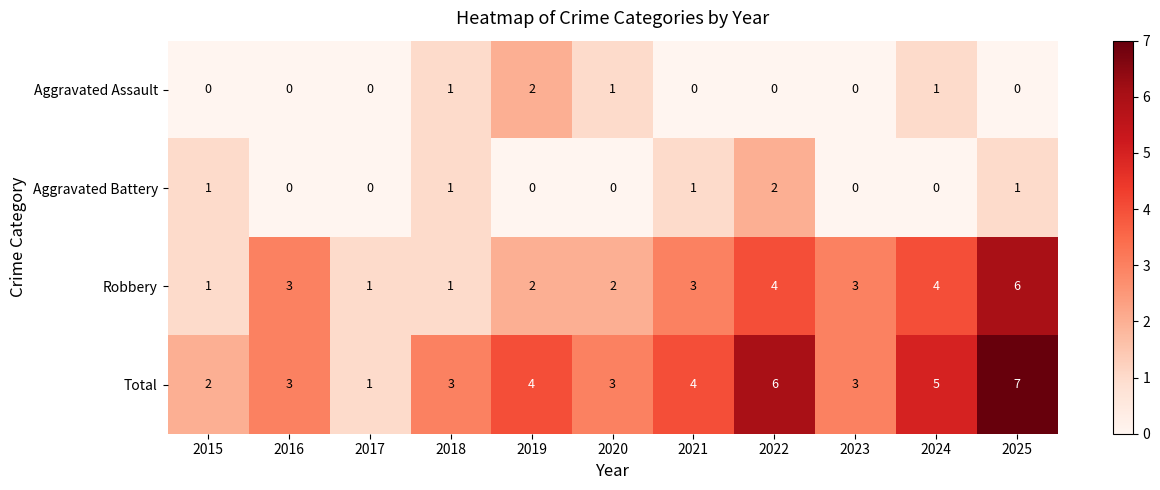

Which series changed the most between 2018 and 2025?

Robbery